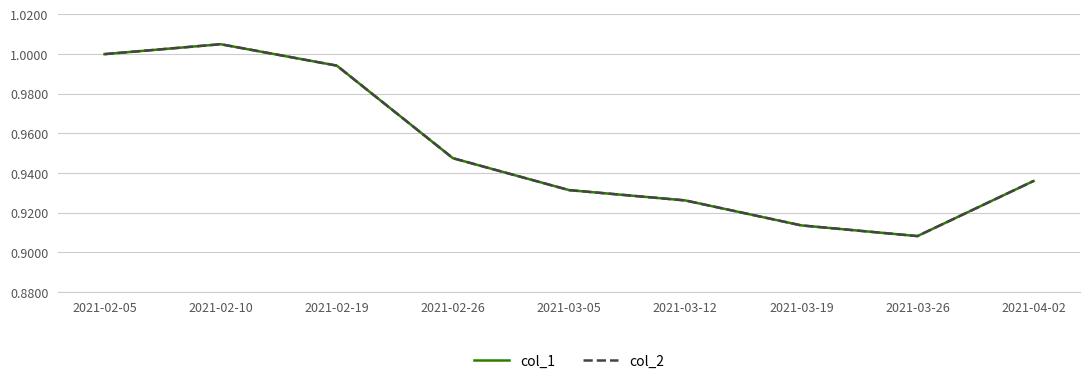

Does the chart display data point markers on the line(s)?

No